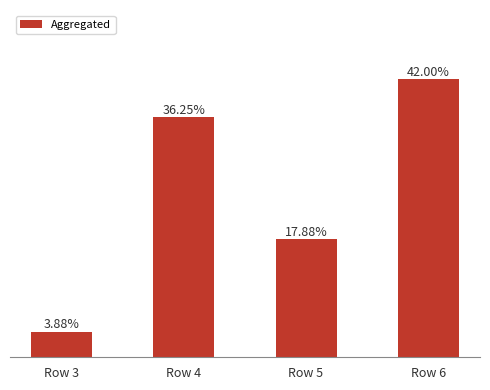

List the labels in order of value, smallest first.

Row 3, Row 5, Row 4, Row 6